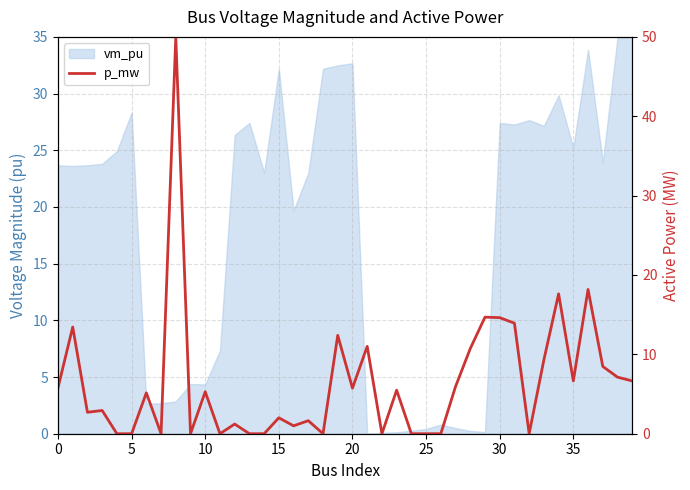

How many points are higher than both their immediate neighbors (excluding endpoints)?

14